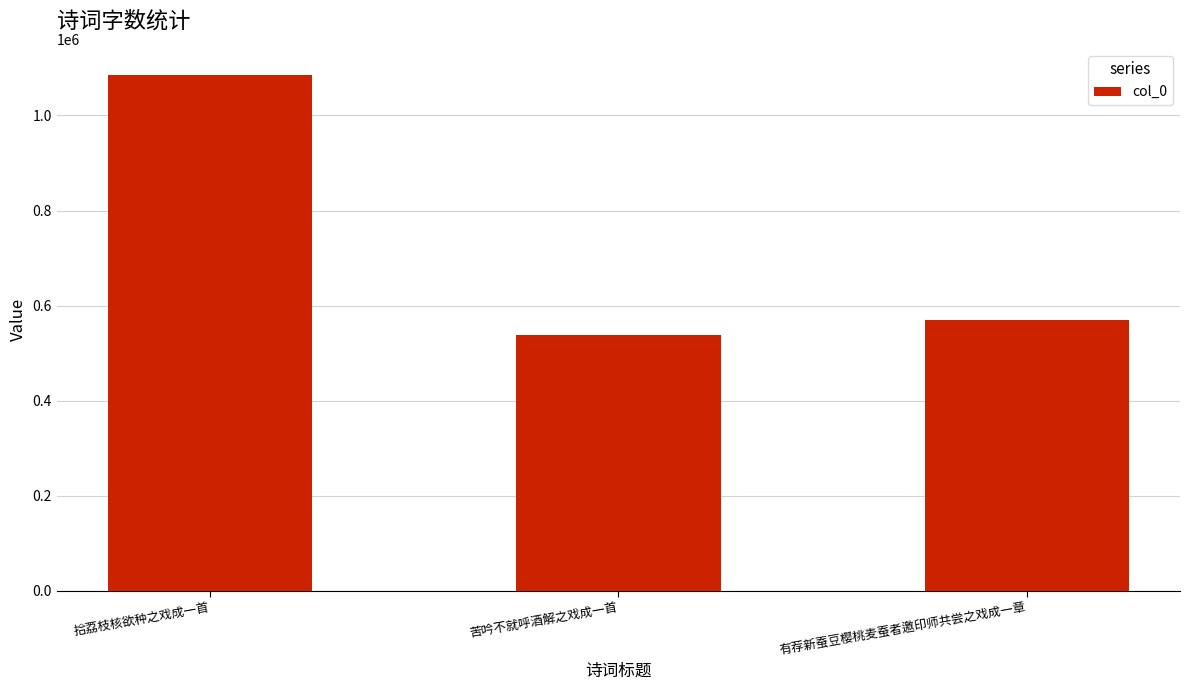

What is the change in value from 拾荔枝核欲种之戏成一首 to 有荐新蚕豆樱桃麦蚕者邀印师共尝之戏成一章?

-516918